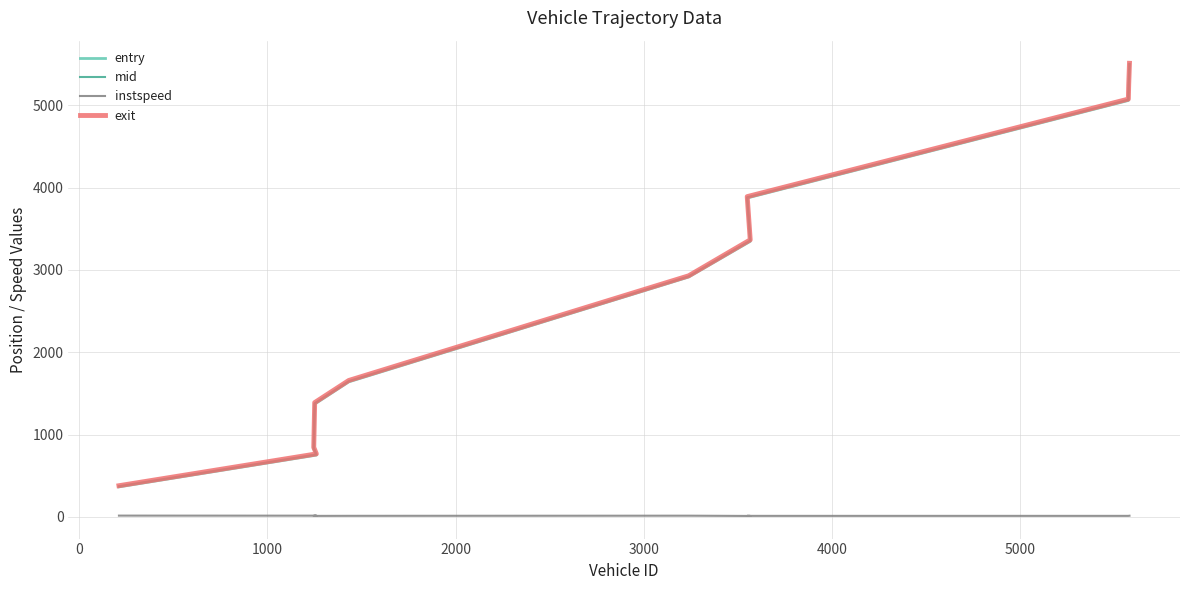

What position from the left is 5000?

7